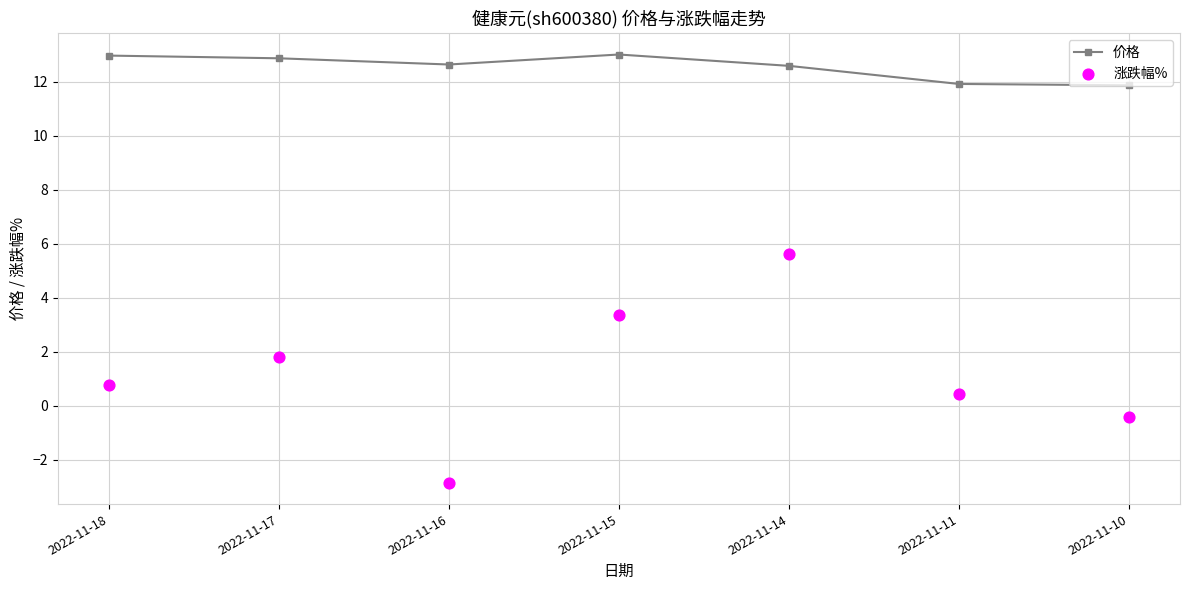

Is the value of 涨跌幅% at 2022-11-10 greater than the value of 价格 at 2022-11-11?

No